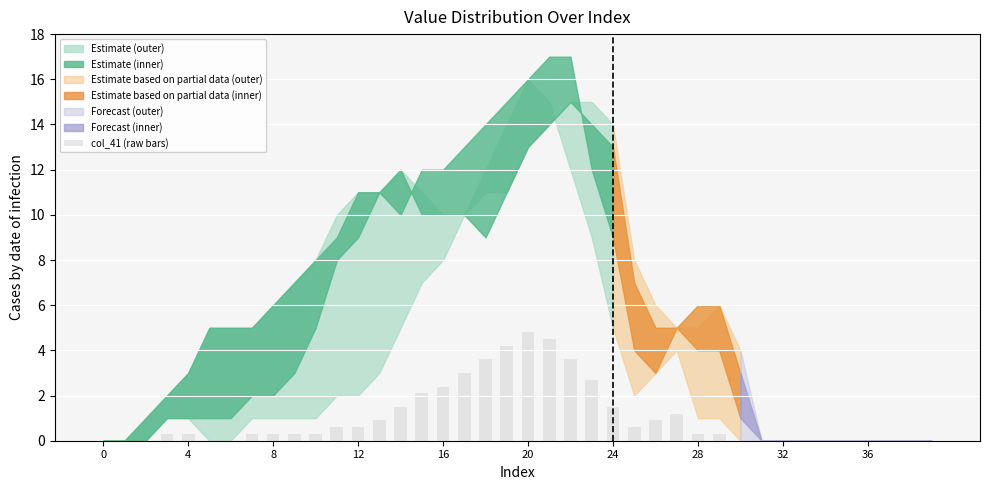

What is the greatest value displayed?

4.8